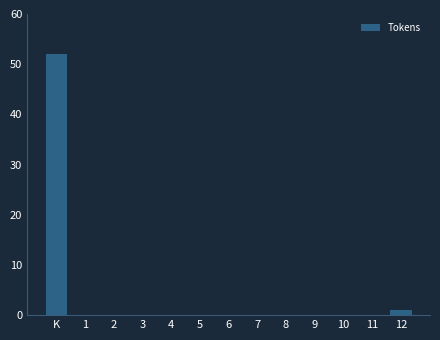

Reading left to right, extract all data points from this chart.

K=52	1=0	2=0	3=0	4=0	5=0	6=0	7=0	8=0	9=0	10=0	11=0	12=1